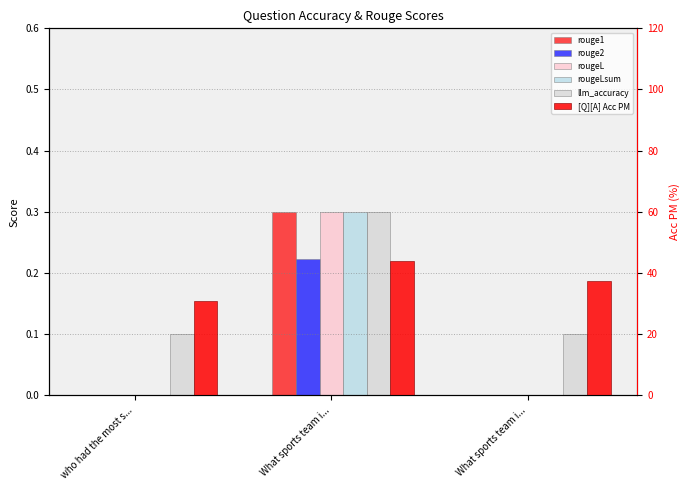

What is the minimum value for llm_accuracy?

0.1